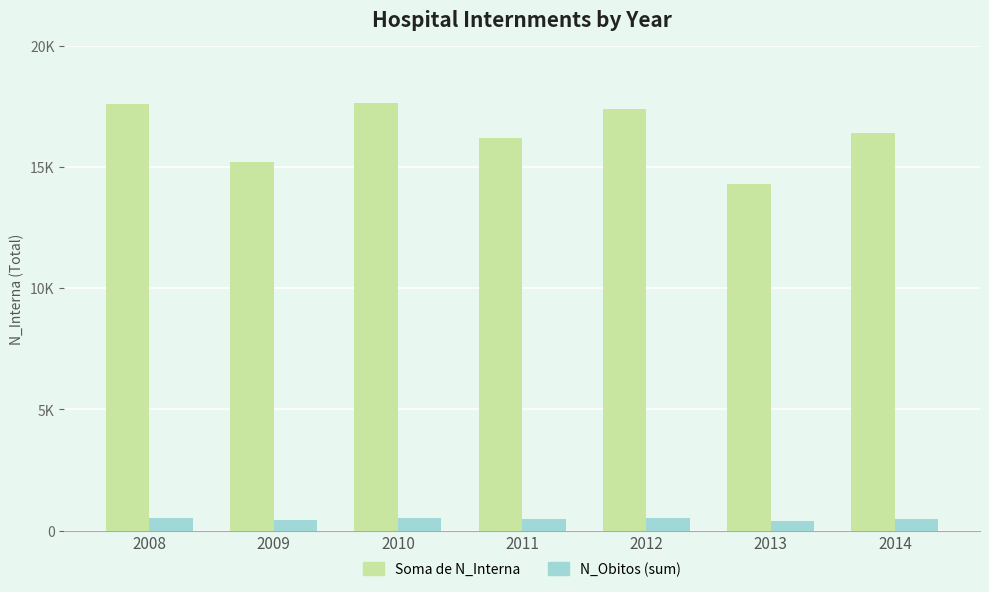

Between 2013 and 2009, which is larger?

2009